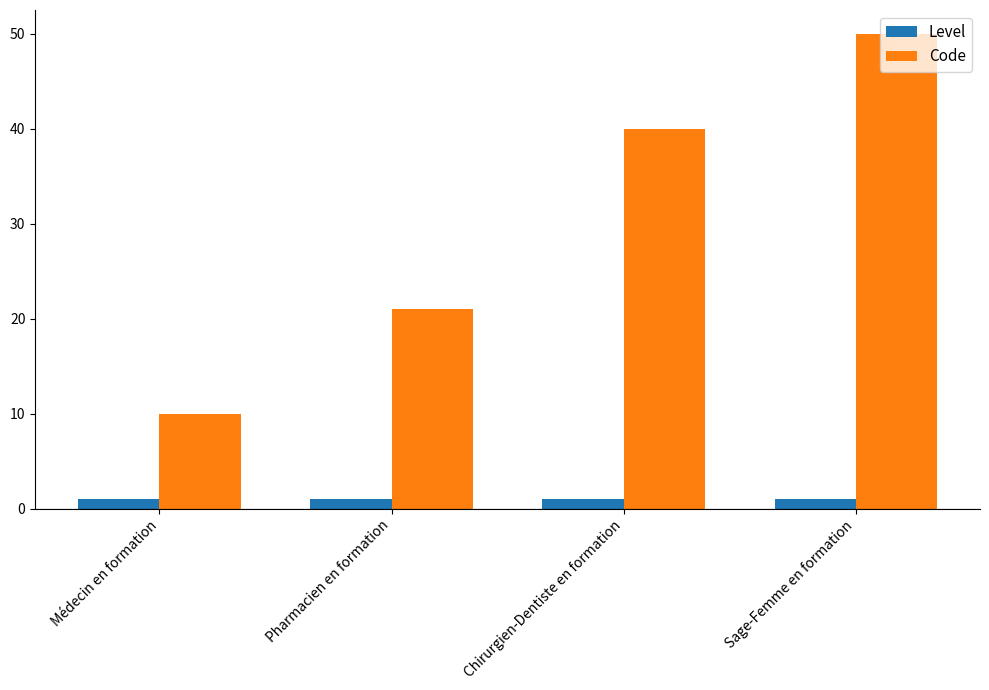

What is the sum of all Level values?

4